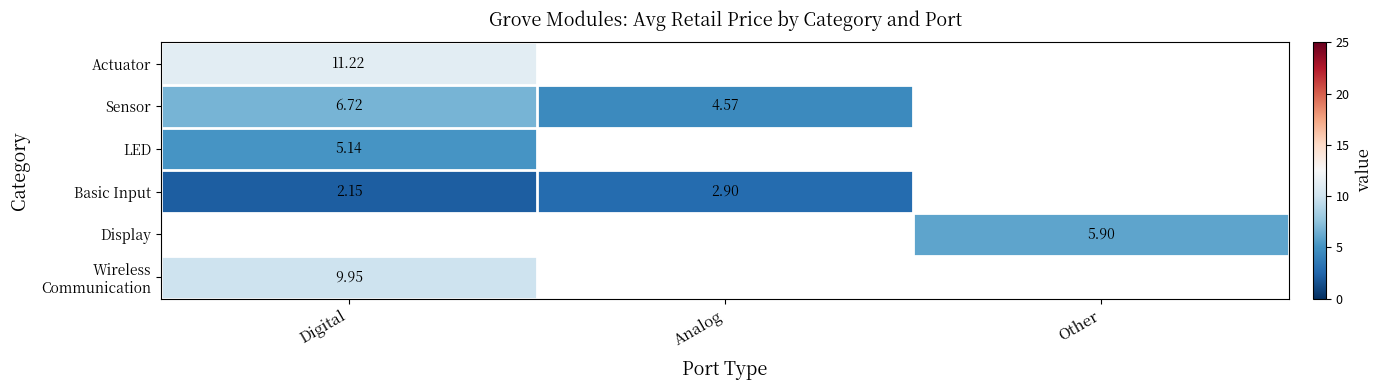

What is the total value across all series at Analog?

7.5